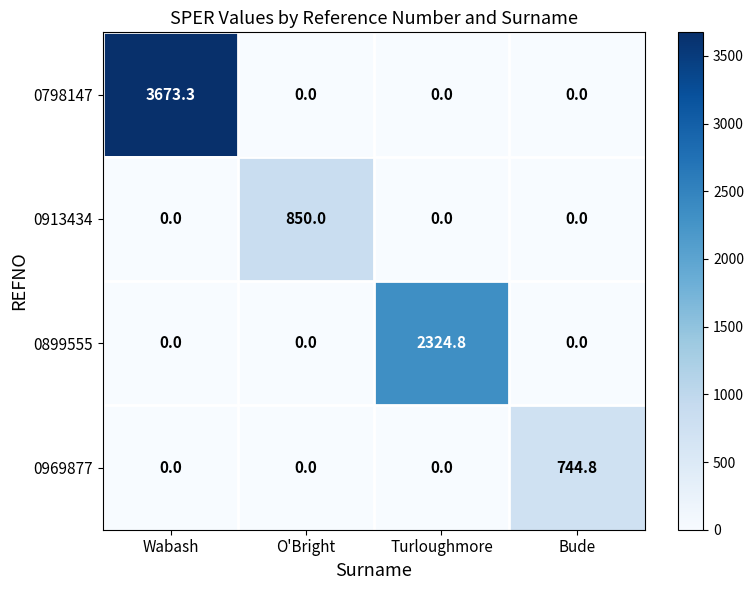

Between Wabash and Bude, which series saw the biggest shift?

0798147